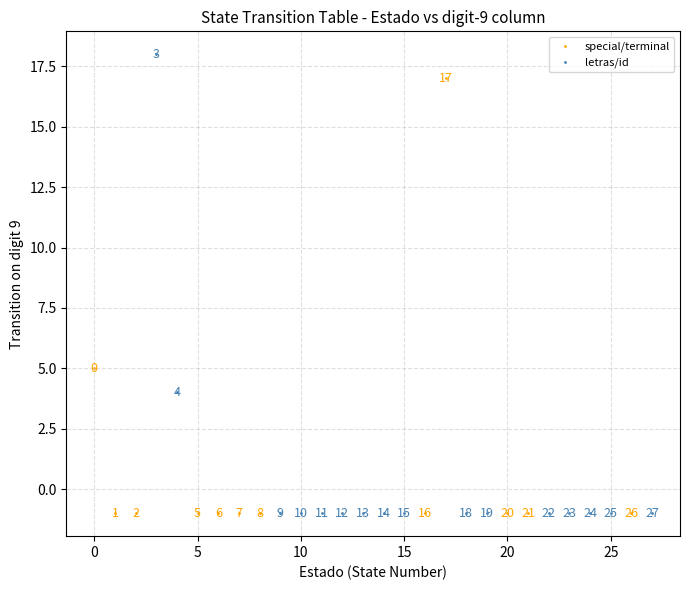

Which series contains the highest Y value?

letras/id